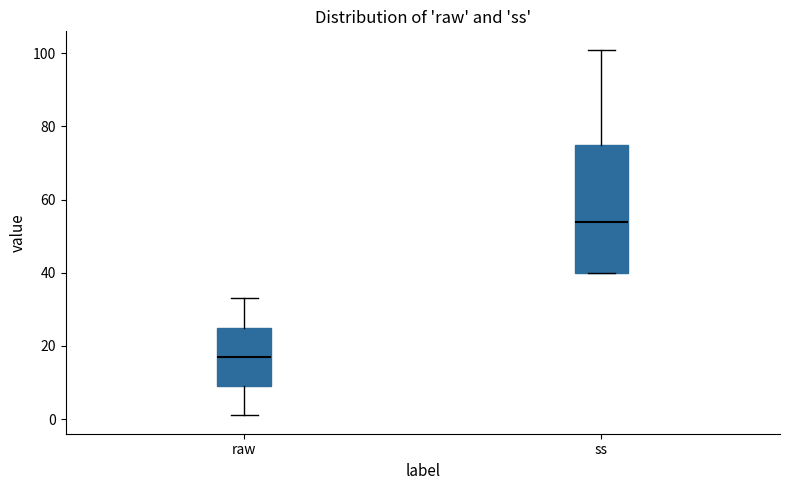

Reading left to right, transcribe this box plot: for each box, give where its median line is, the range the box spans, and where its two whiskers end, as read against the y-axis. The values are not printed on the chart, so give them approximately, as read against the axis.

raw: median 18, box 10 to 26, whiskers 2 to 34
ss: median 54, box 40 to 76, whiskers 40 to 102